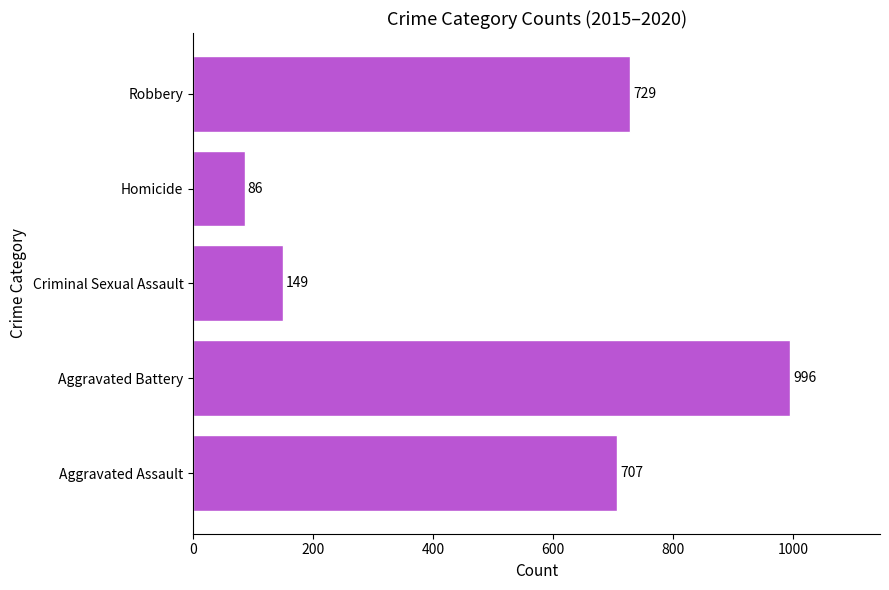

Which category has the lowest value across all series?

Homicide